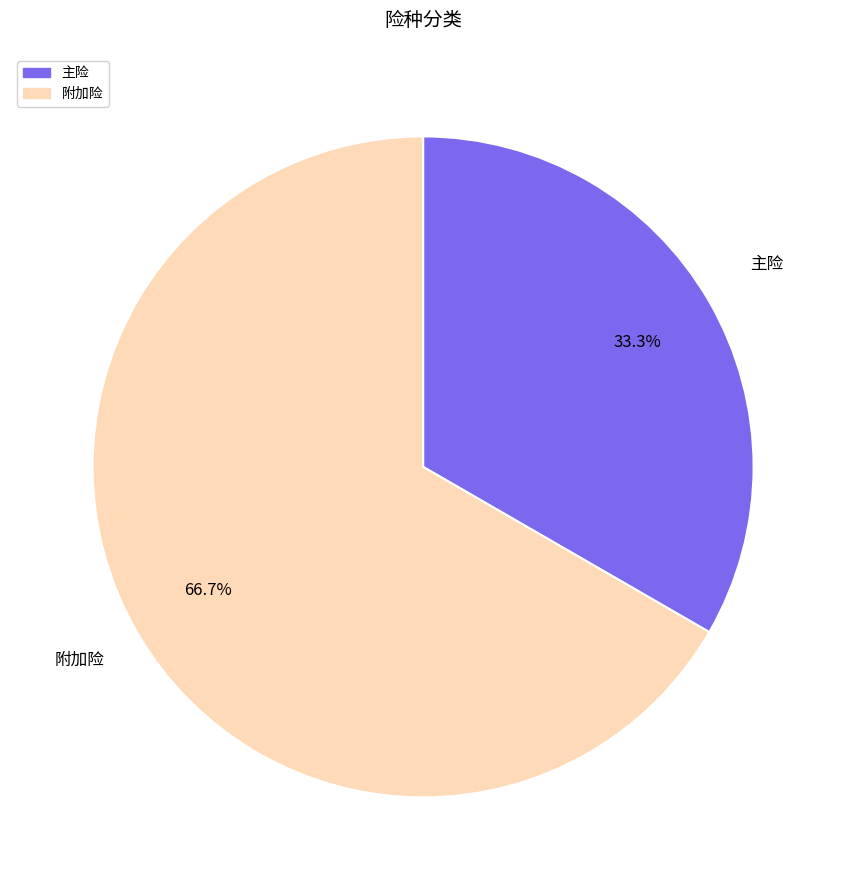

How many slices are in this pie chart?

2